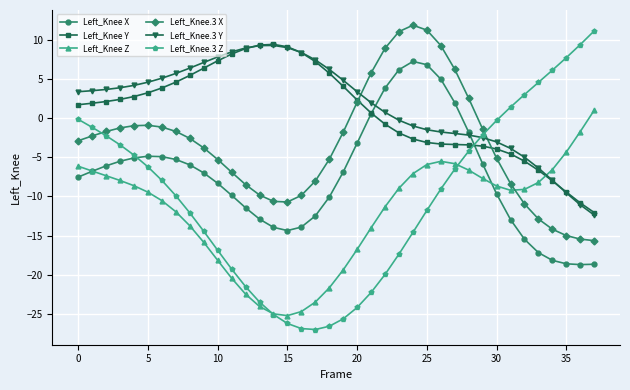

Which series has the largest range (max minus min)?

Left_Knee.3 Z